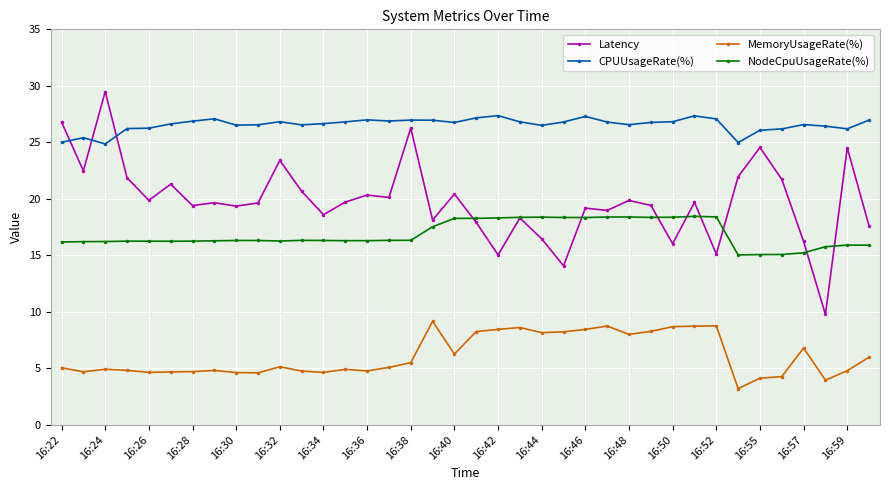

What are all the series names shown in the legend?

Latency, CPUUsageRate(%), MemoryUsageRate(%), NodeCpuUsageRate(%)